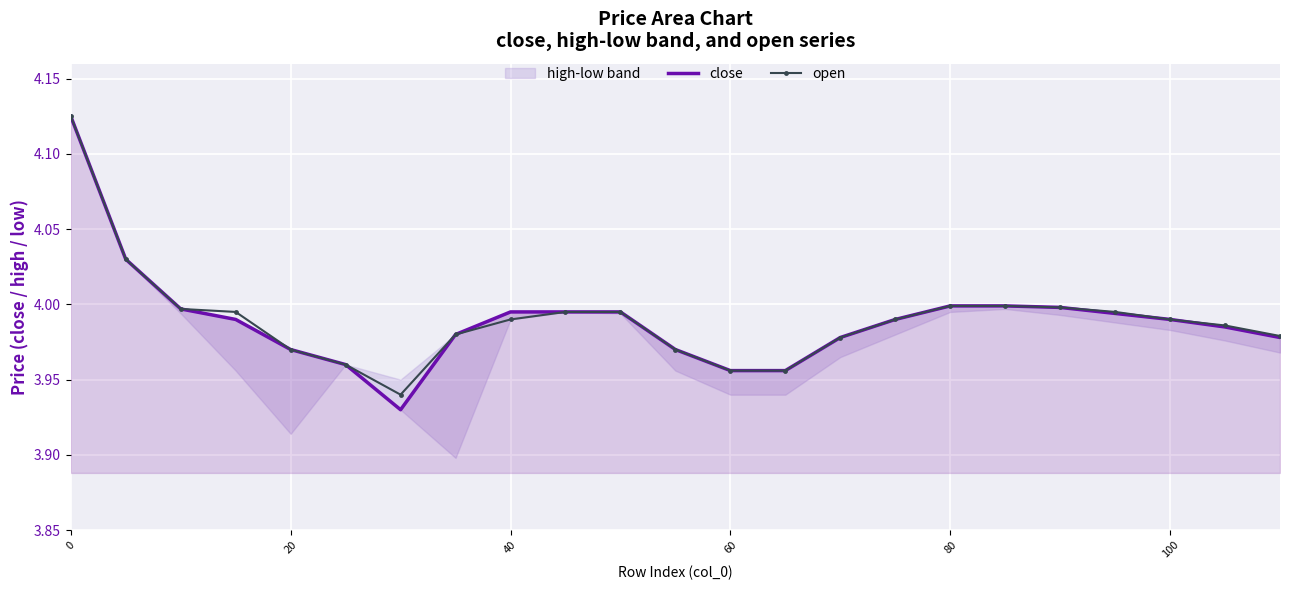

True or false: open has a value of 5.5 at 100.

False